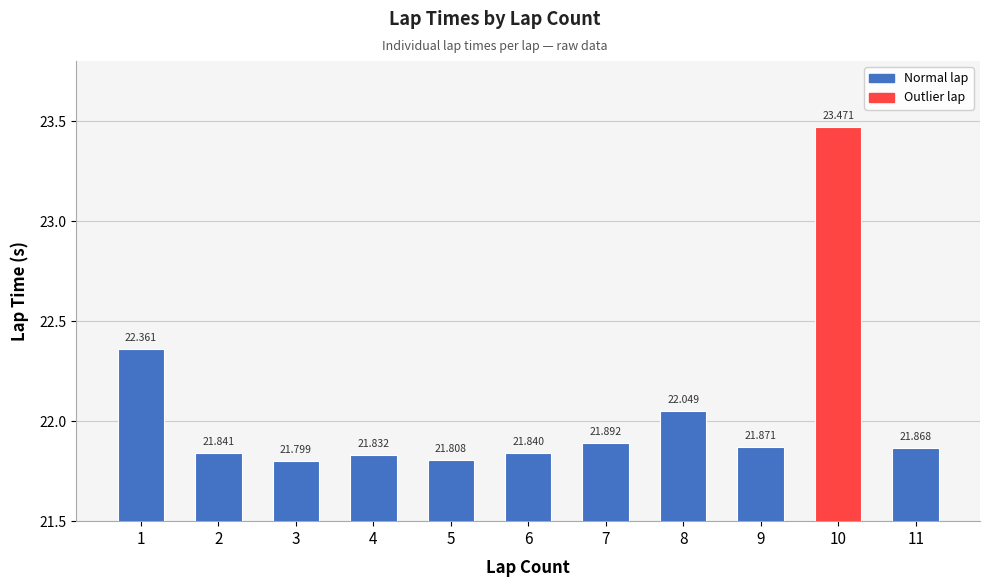

How many categories are shown in the chart?

11